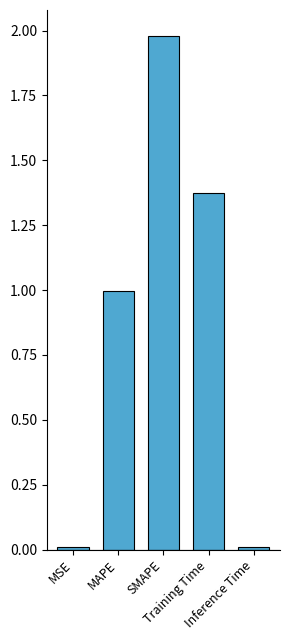

What is the difference between the maximum and second lowest values?

2.0